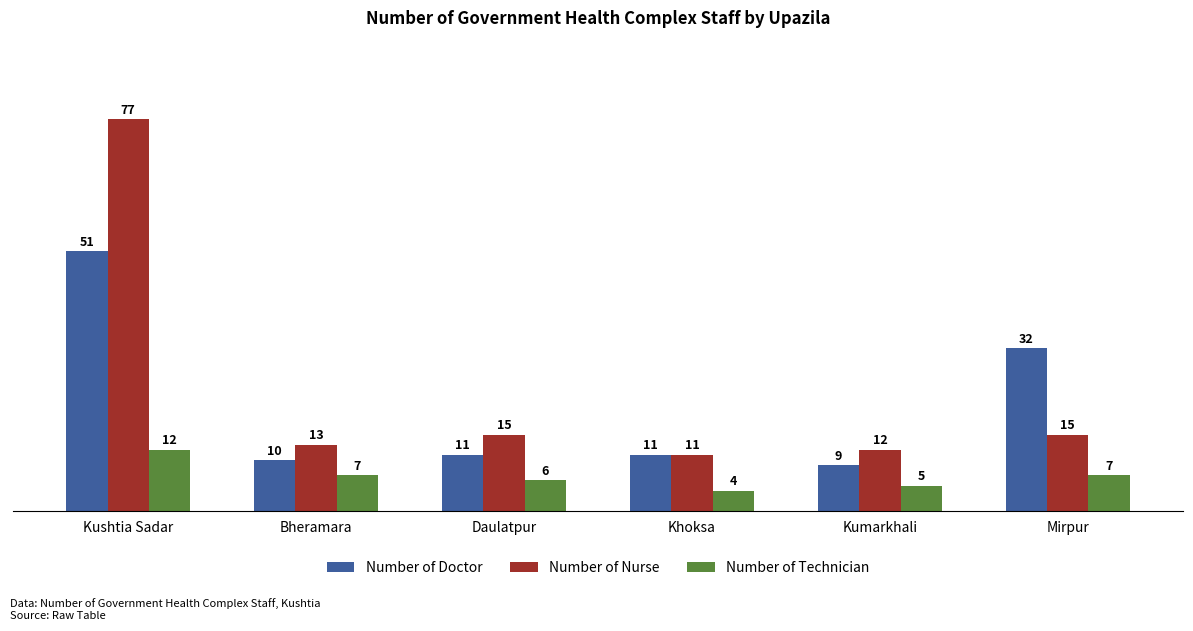

What is the label of the 5th bar from the left?

Kumarkhali